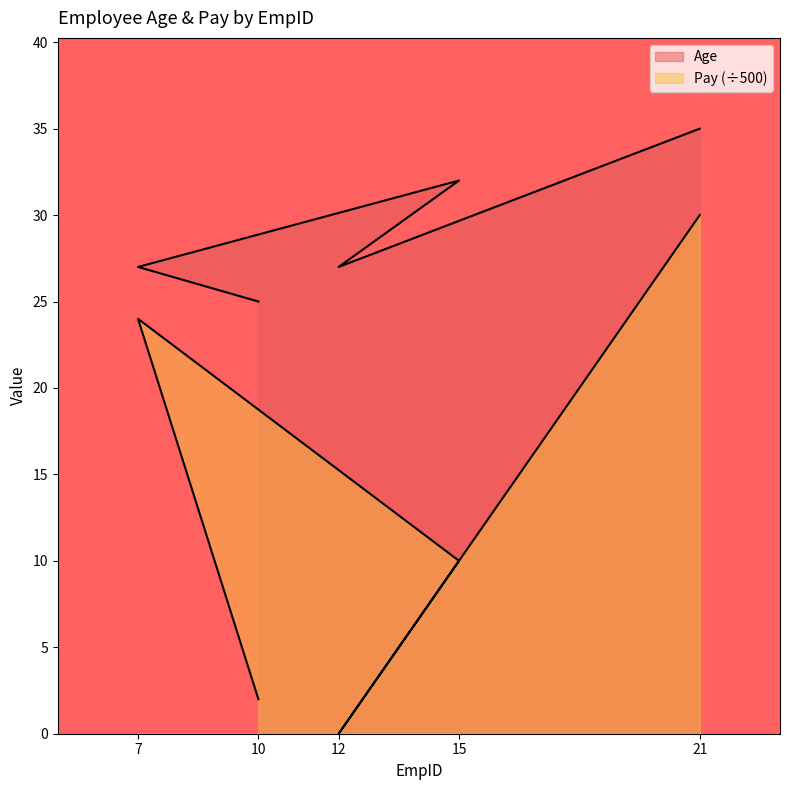

What is the difference between the maximum and minimum values in the Pay series?

30